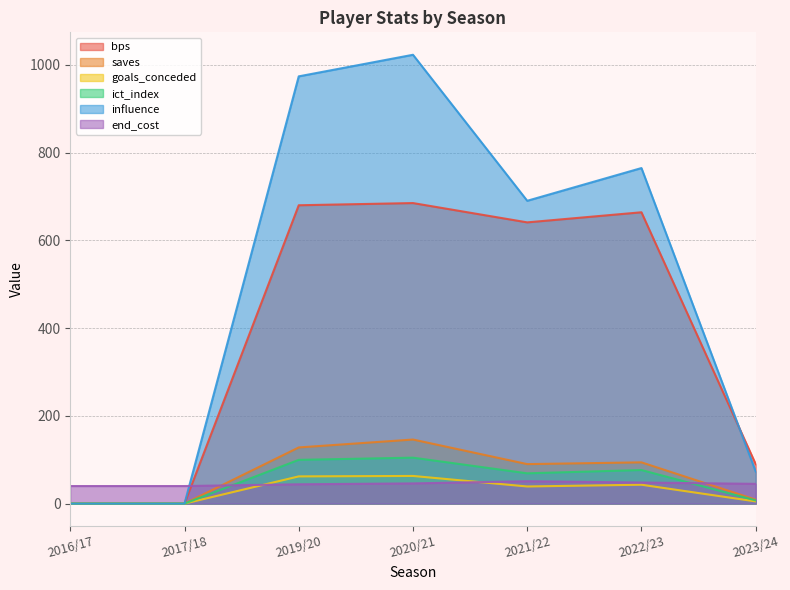

Does the chart have visible grid lines?

Yes